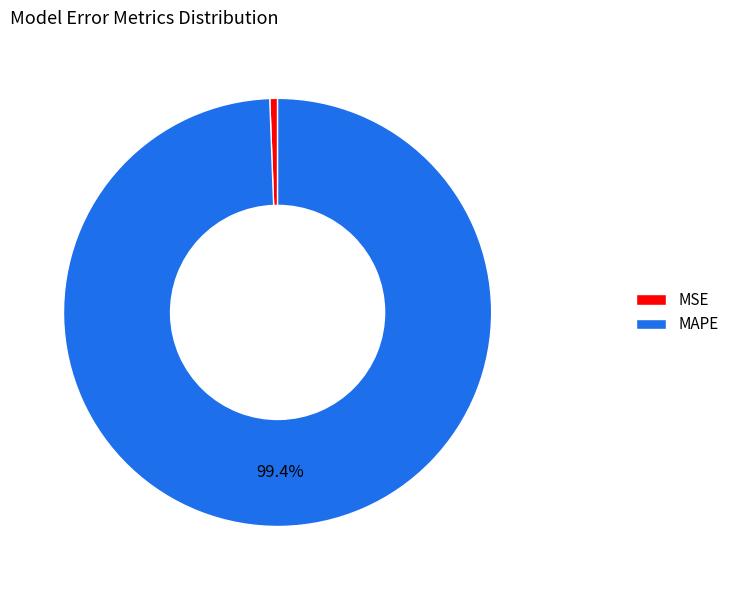

Does any single category account for the majority?

Yes